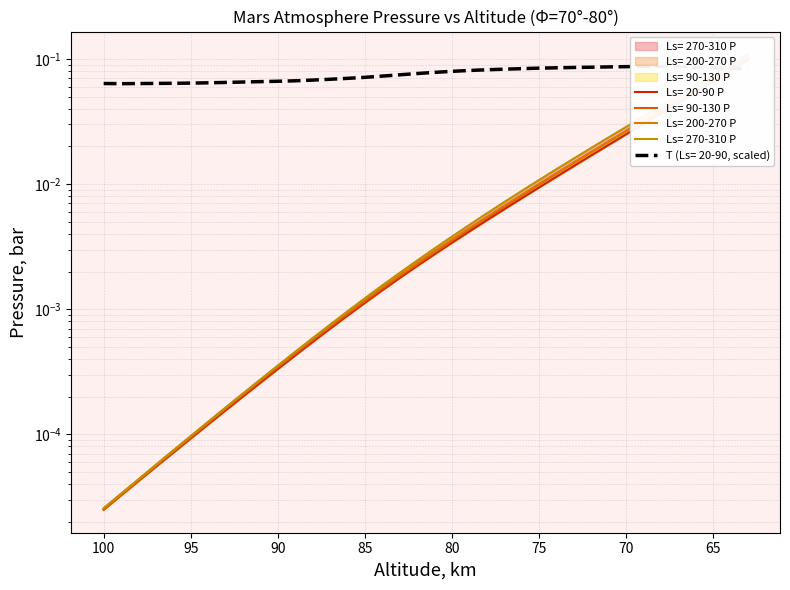

Which series has the largest range (max minus min)?

Ls= 270-310 P